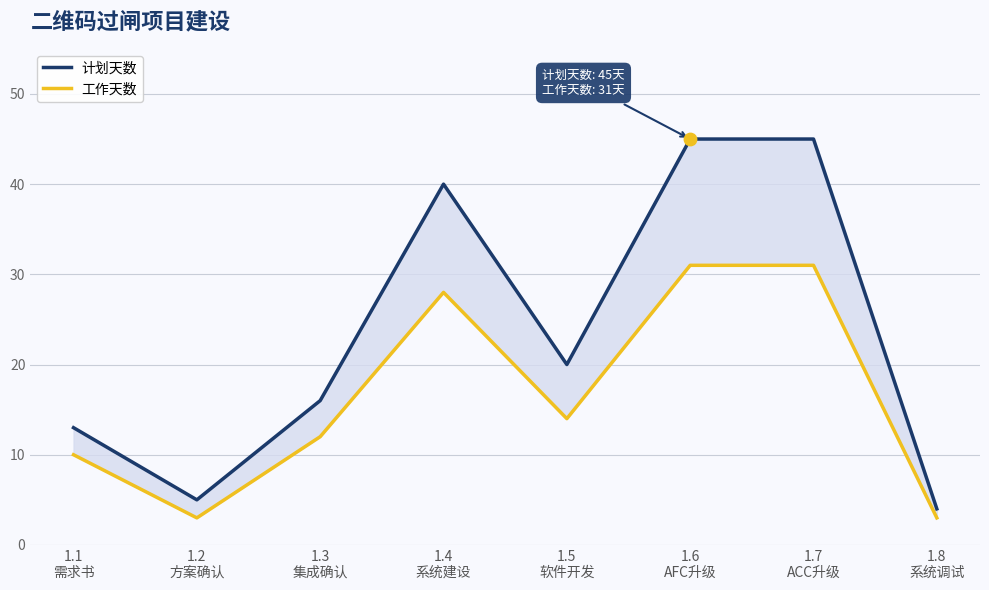

What is the total value across all series at 1.8
系统调试?

7